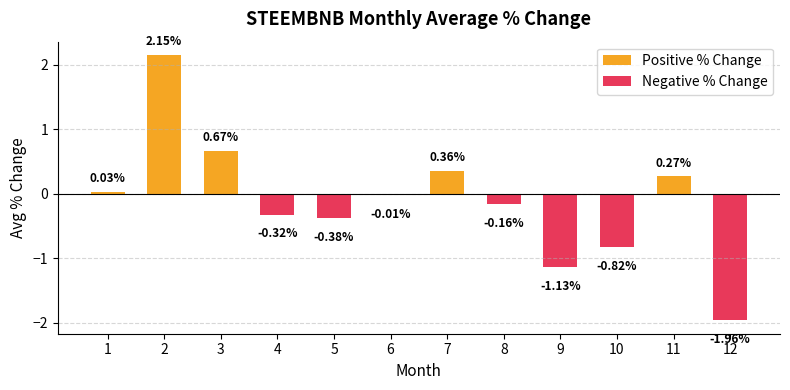

Which category has the highest value across all series?

2